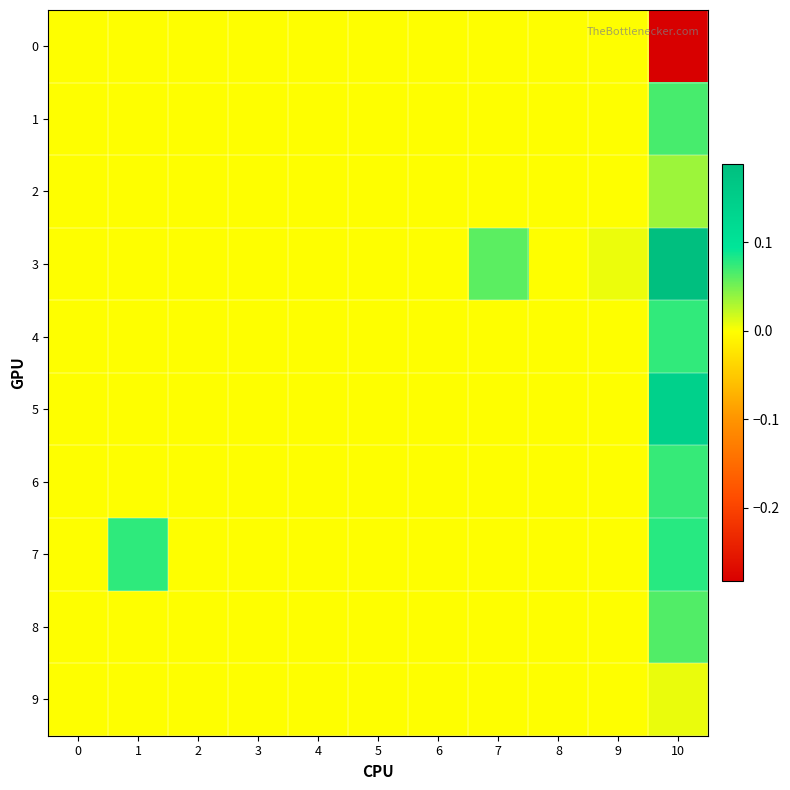

At 5, list the series in order from largest to smallest.

row_0, row_1, row_2, row_3, row_4, row_5, row_6, row_7, row_8, row_9